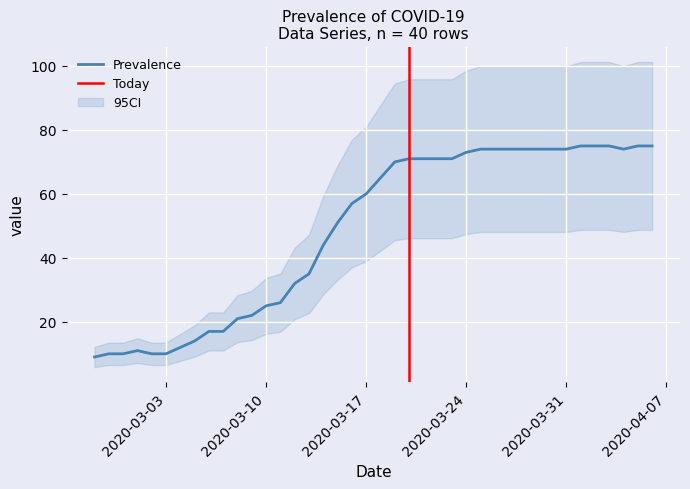

Reading right to left, what are all the values shown in this chart?

2020-04-06=75	2020-04-05=75	2020-04-04=74	2020-04-03=75	2020-04-02=75	2020-04-01=75	2020-03-31=74	2020-03-30=74	2020-03-29=74	2020-03-28=74	2020-03-27=74	2020-03-26=74	2020-03-25=74	2020-03-24=73	2020-03-23=71	2020-03-22=71	2020-03-21=71	2020-03-20=71	2020-03-19=70	2020-03-18=65	2020-03-17=60	2020-03-16=57	2020-03-15=51	2020-03-14=44	2020-03-13=35	2020-03-12=32	2020-03-11=26	2020-03-10=25	2020-03-09=22	2020-03-08=21	2020-03-07=17	2020-03-06=17	2020-03-05=14	2020-03-04=12	2020-03-03=10	2020-03-02=10	2020-03-01=11	2020-02-29=10	2020-02-28=10	2020-02-27=9